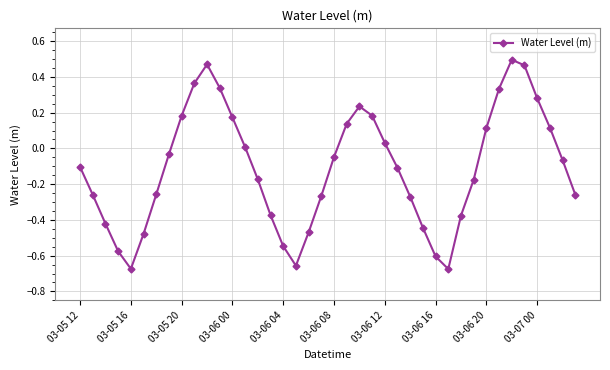

True or false: there are more than 1 points higher than both neighbors.

True